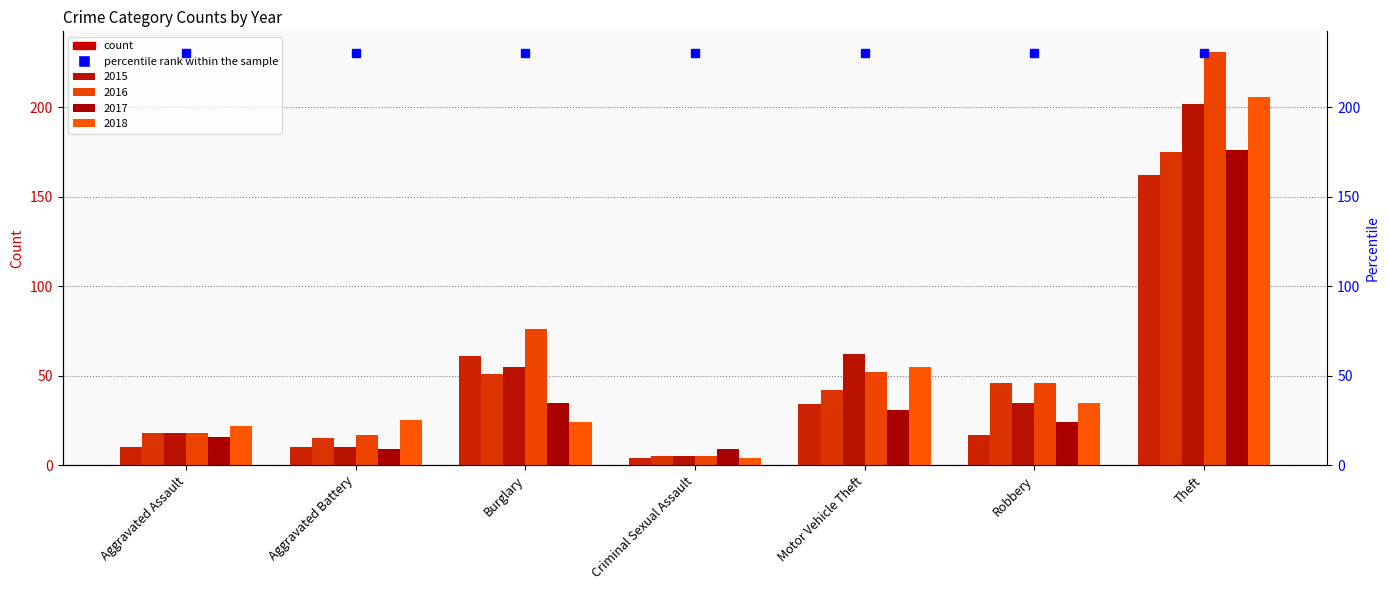

What position from the right is Aggravated Assault?

7